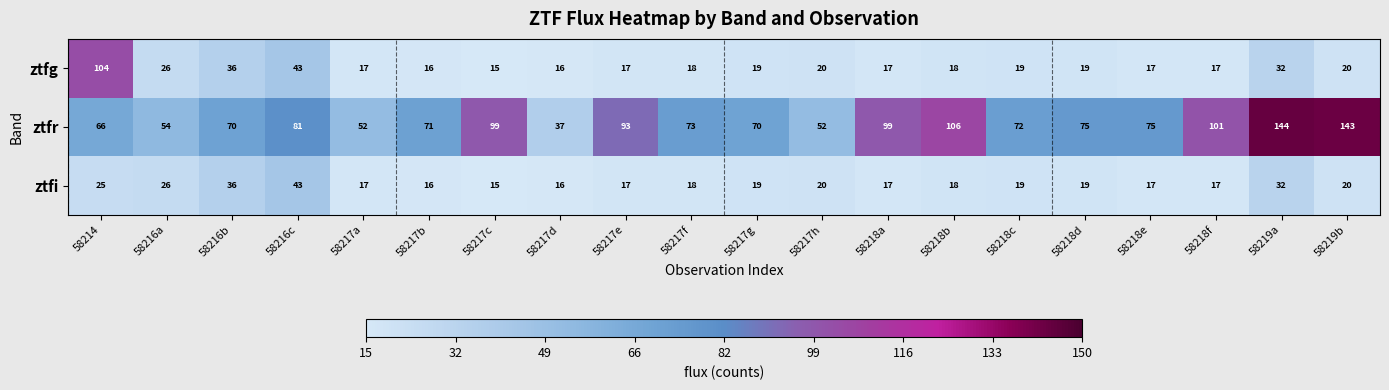

What is the difference between the highest and lowest values at 58218d?

56